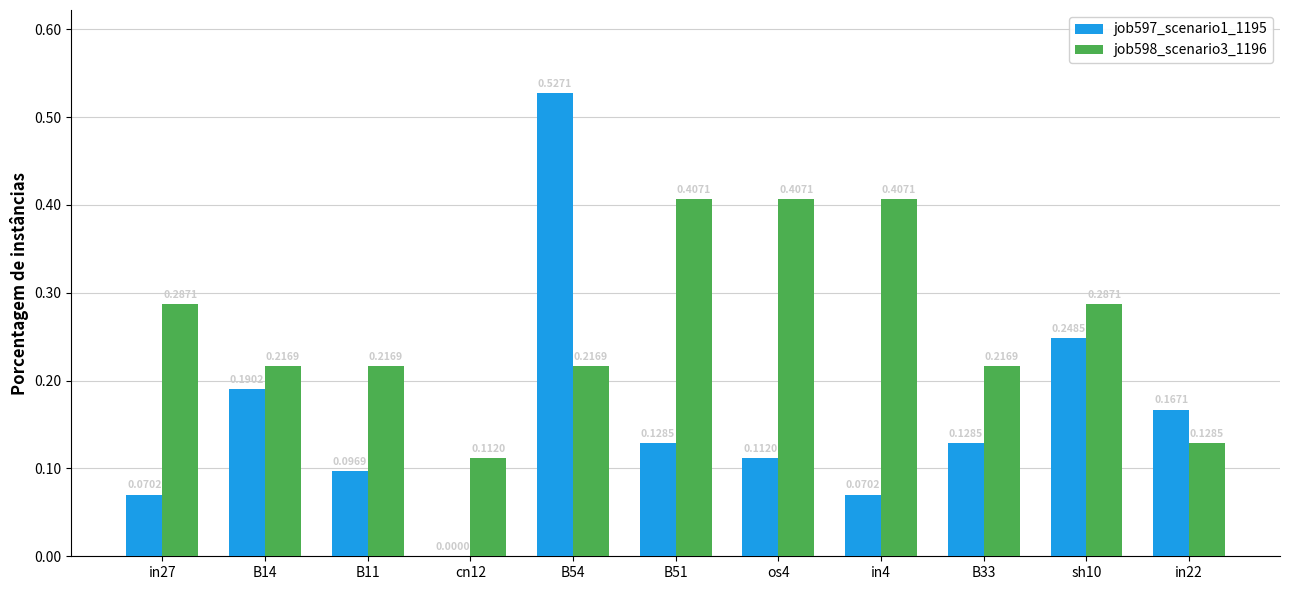

Which series changed the most between B14 and os4?

job598_scenario3_1196